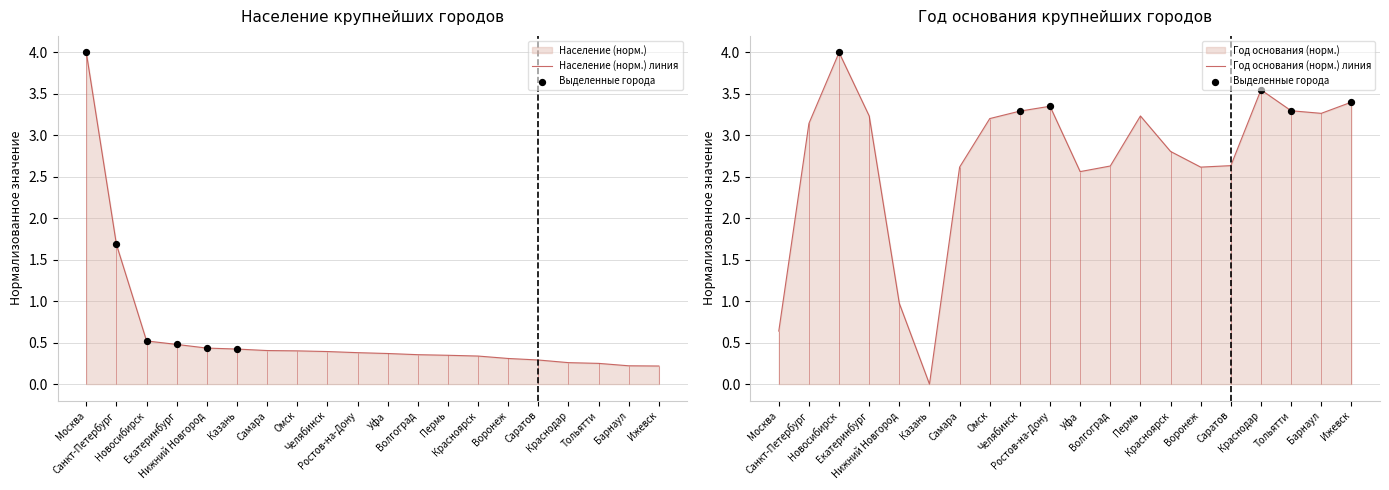

At which category is the sum across all series the highest?

Санкт-Петербург